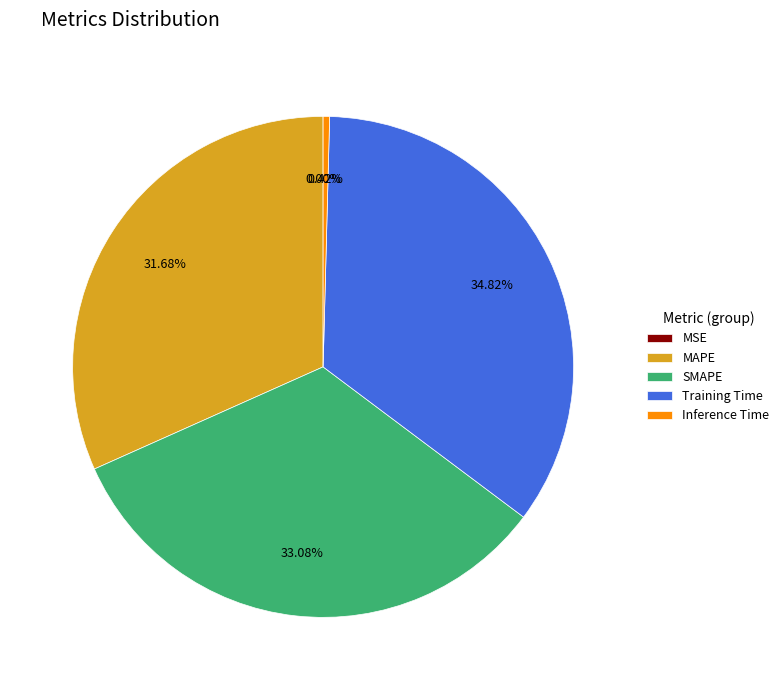

What is the largest slice in the pie chart?

Training Time